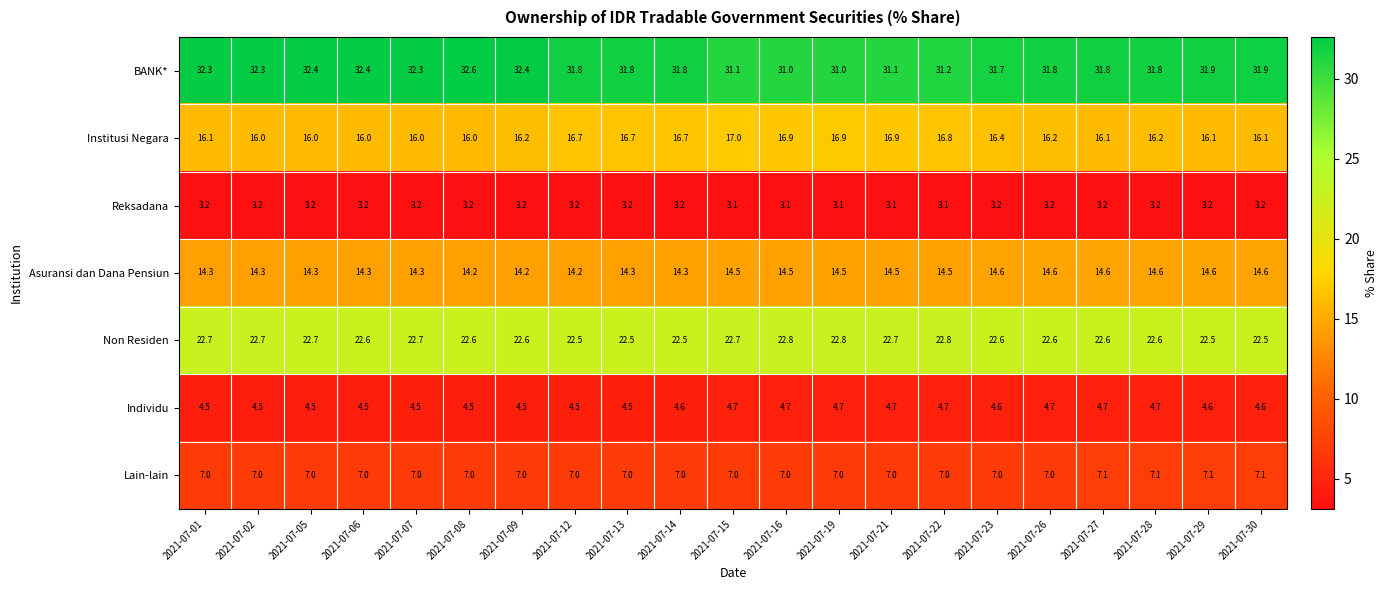

What is the minimum value shown in the chart?

3.1